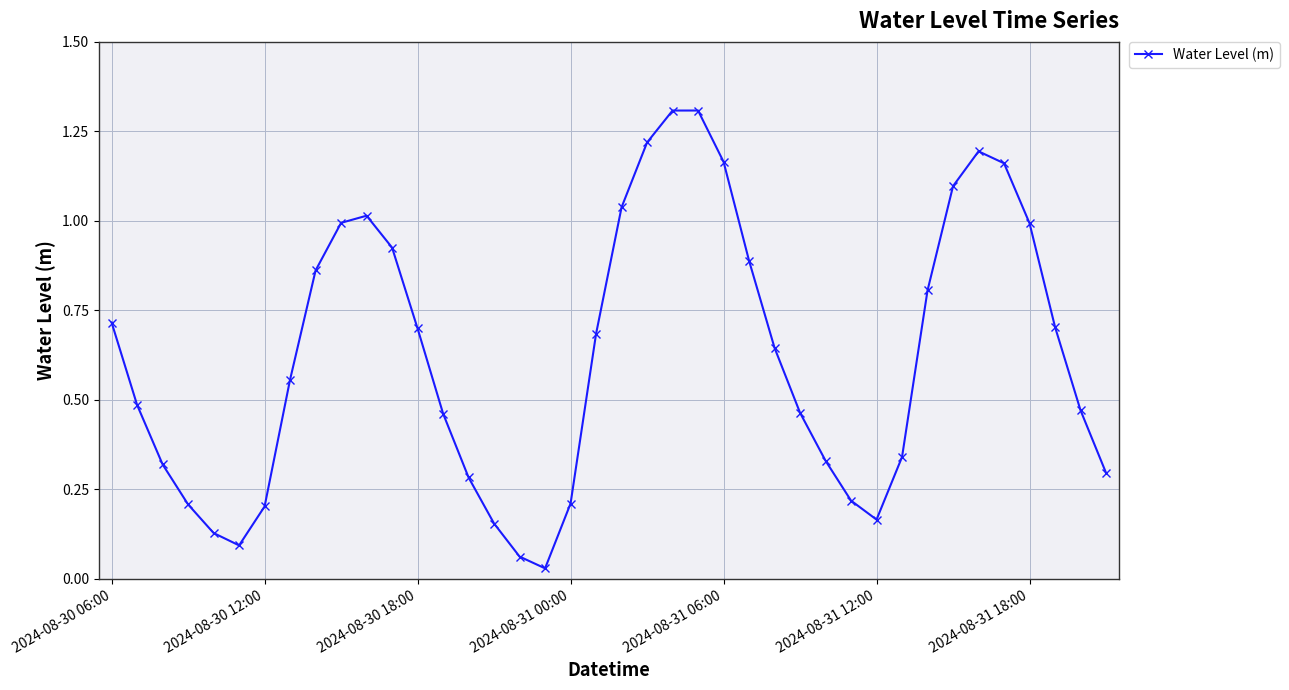

What is the greatest value displayed?

1.3